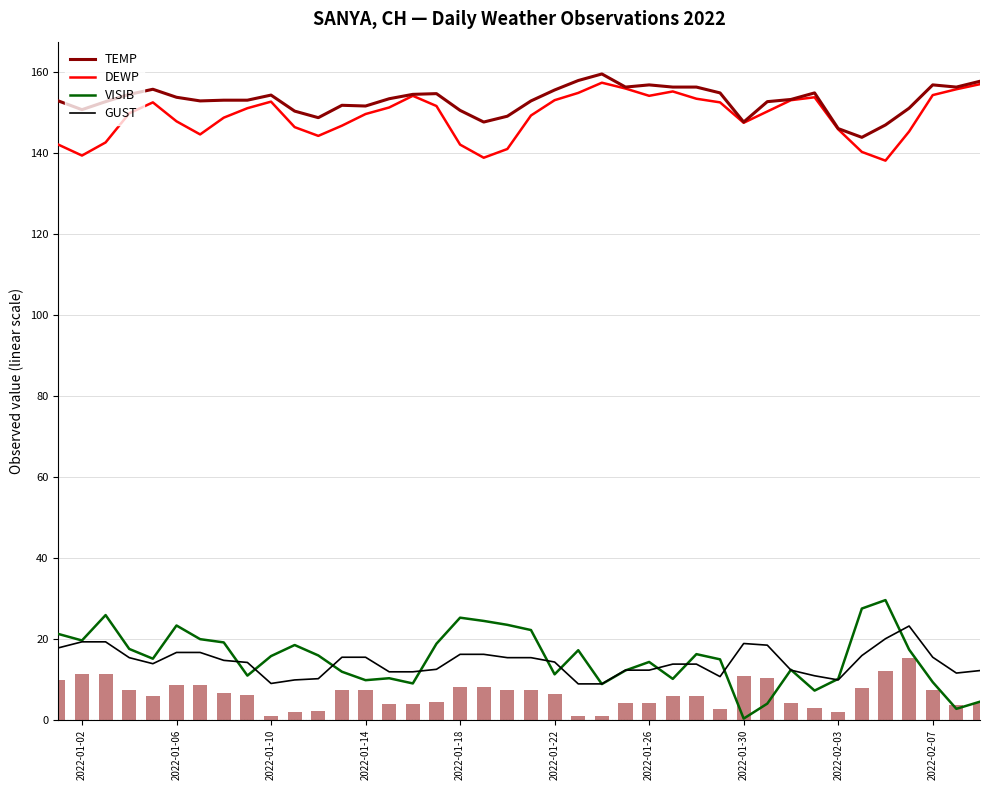

What is the value of the VISIB bar at the 33rd from the left?

7.2